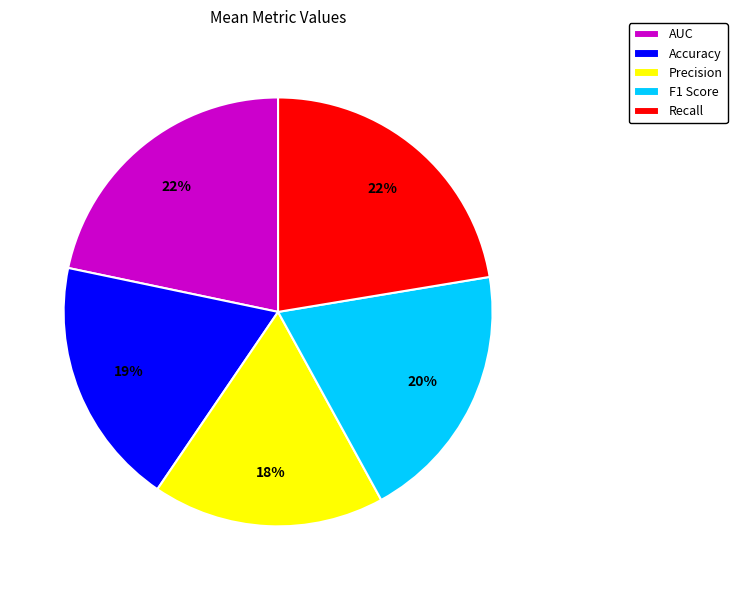

Does Accuracy represent more than half of the total?

No